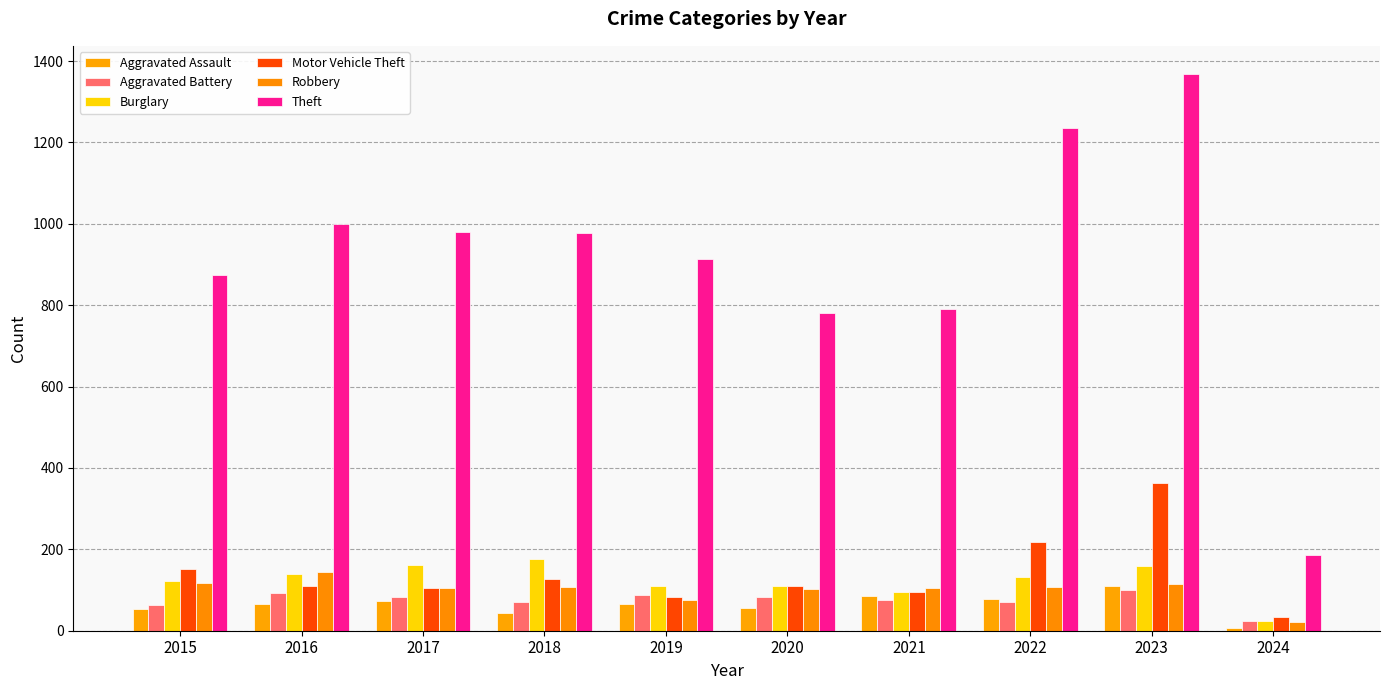

The Aggravated Assault series shows 86 at 2021. True or false?

True